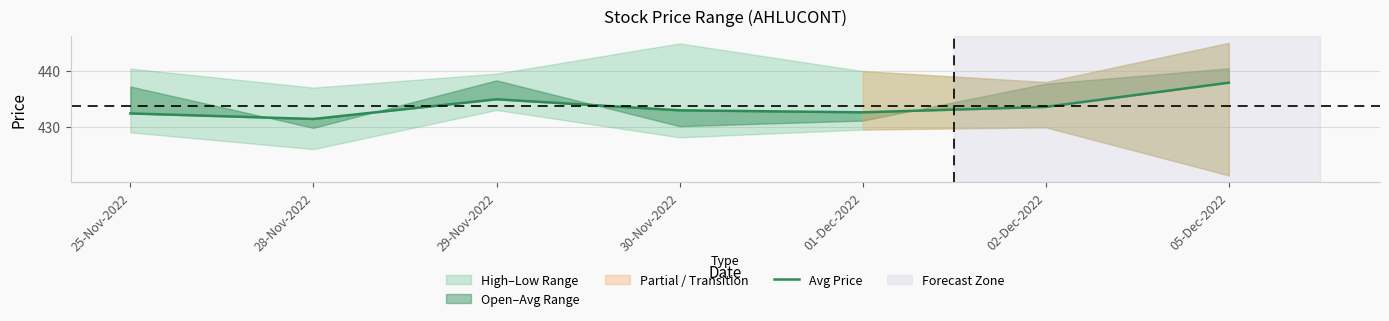

Reading left to right, what are all the values shown in this chart?

432.4	431.4	434.9	432.9	432.6	433.6	437.9